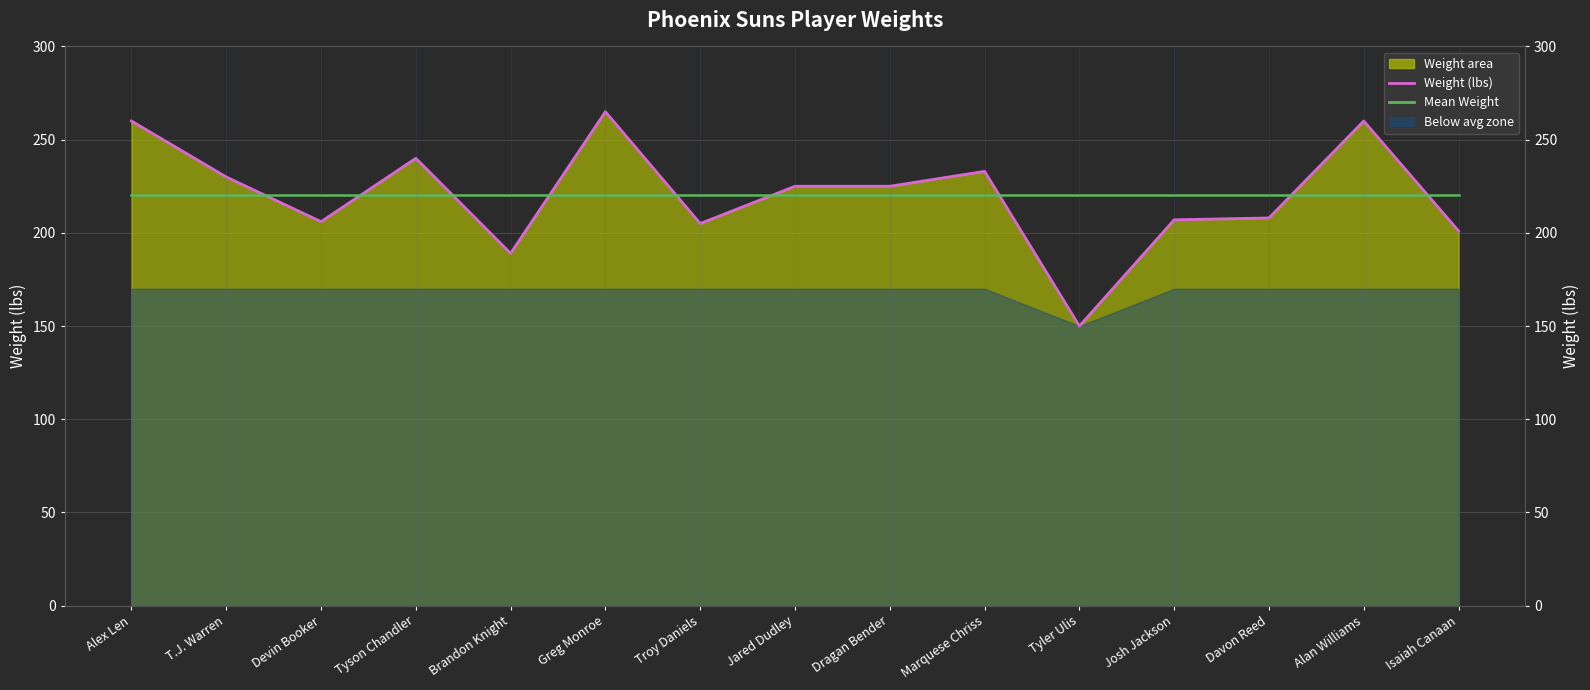

At which category is the sum across all series the highest?

Greg Monroe